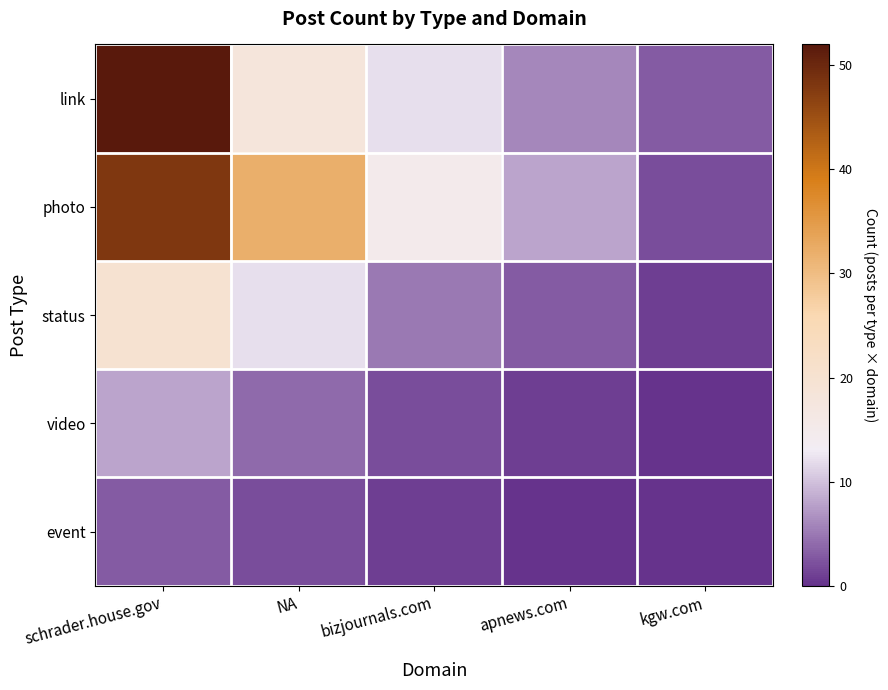

Reading left to right, extract all data points from this chart.

link: schrader.house.gov=52	NA=18	bizjournals.com=12	apnews.com=6	kgw.com=3
photo: schrader.house.gov=48	NA=32	bizjournals.com=15	apnews.com=8	kgw.com=2
status: schrader.house.gov=20	NA=12	bizjournals.com=5	apnews.com=3	kgw.com=1
video: schrader.house.gov=8	NA=4	bizjournals.com=2	apnews.com=1	kgw.com=0
event: schrader.house.gov=3	NA=2	bizjournals.com=1	apnews.com=0	kgw.com=0